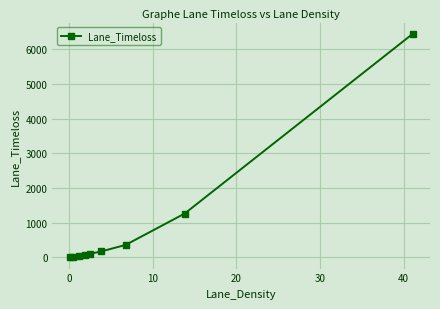

What is the value of the 8th point from the left?

1266.0